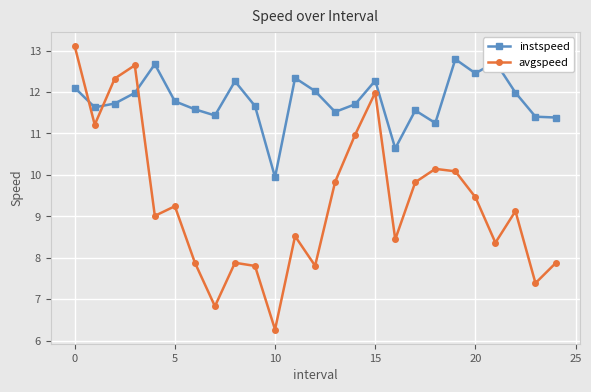

In avgspeed, how many points are higher than both neighbors (excluding endpoints)?

7